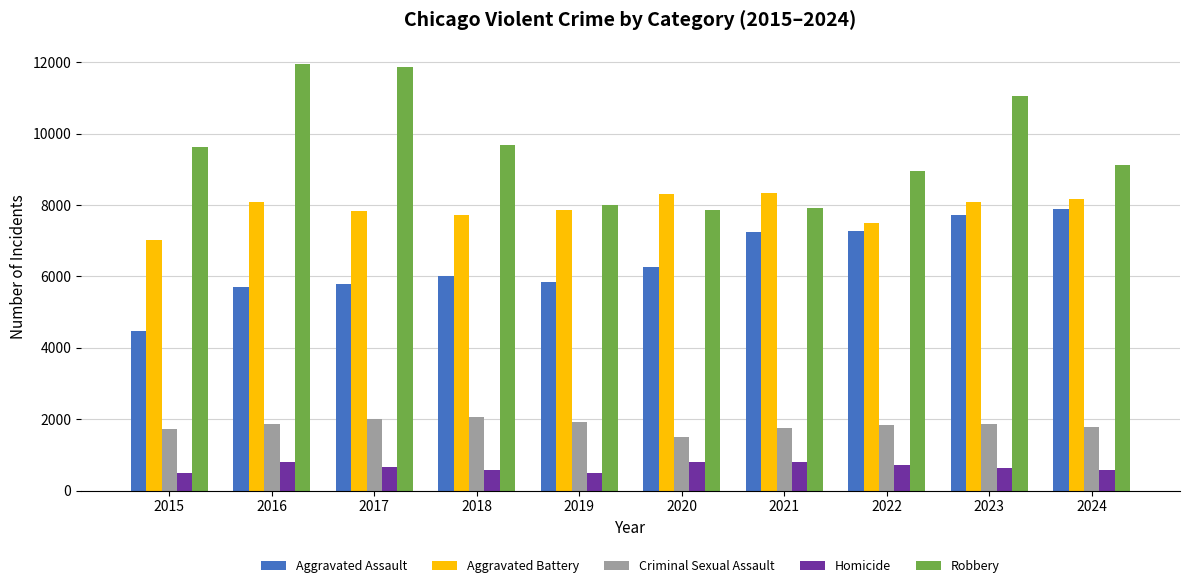

What are all the series names shown in the legend?

Aggravated Assault, Aggravated Battery, Criminal Sexual Assault, Homicide, Robbery